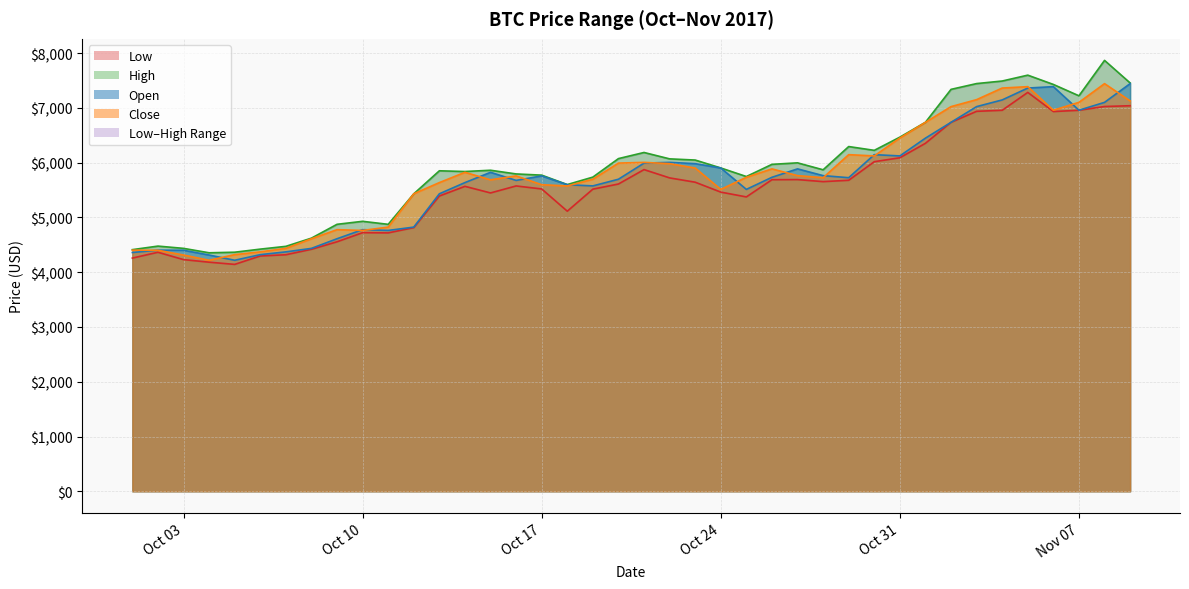

What is the label of the 39th point from the left?

2017-11-08